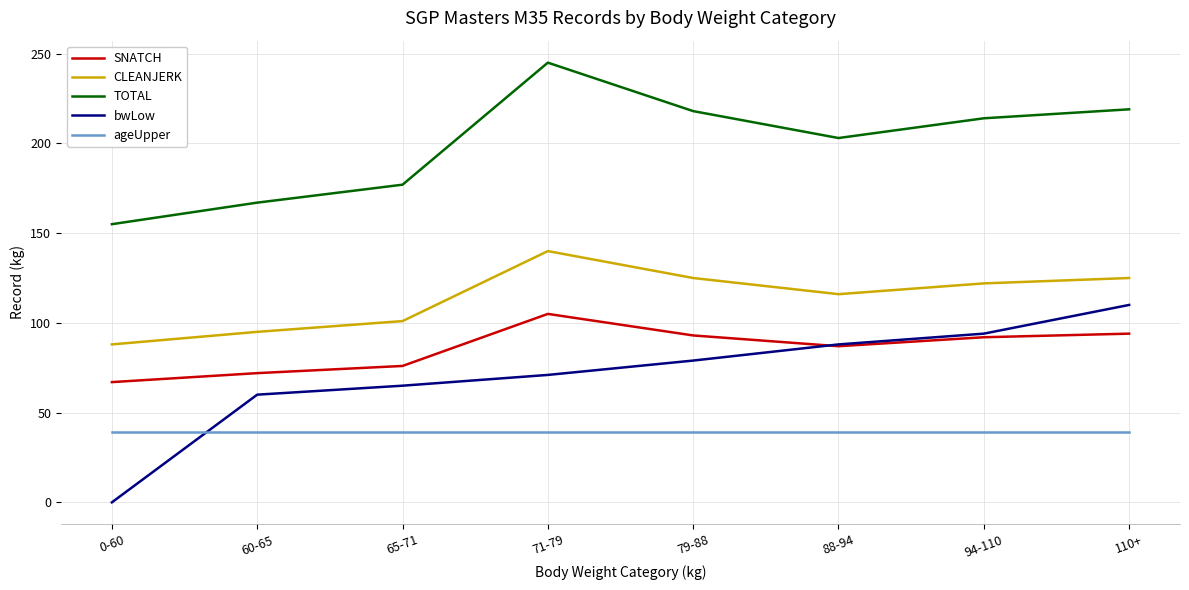

Which series changed the most between 71-79 and 79-88?

TOTAL